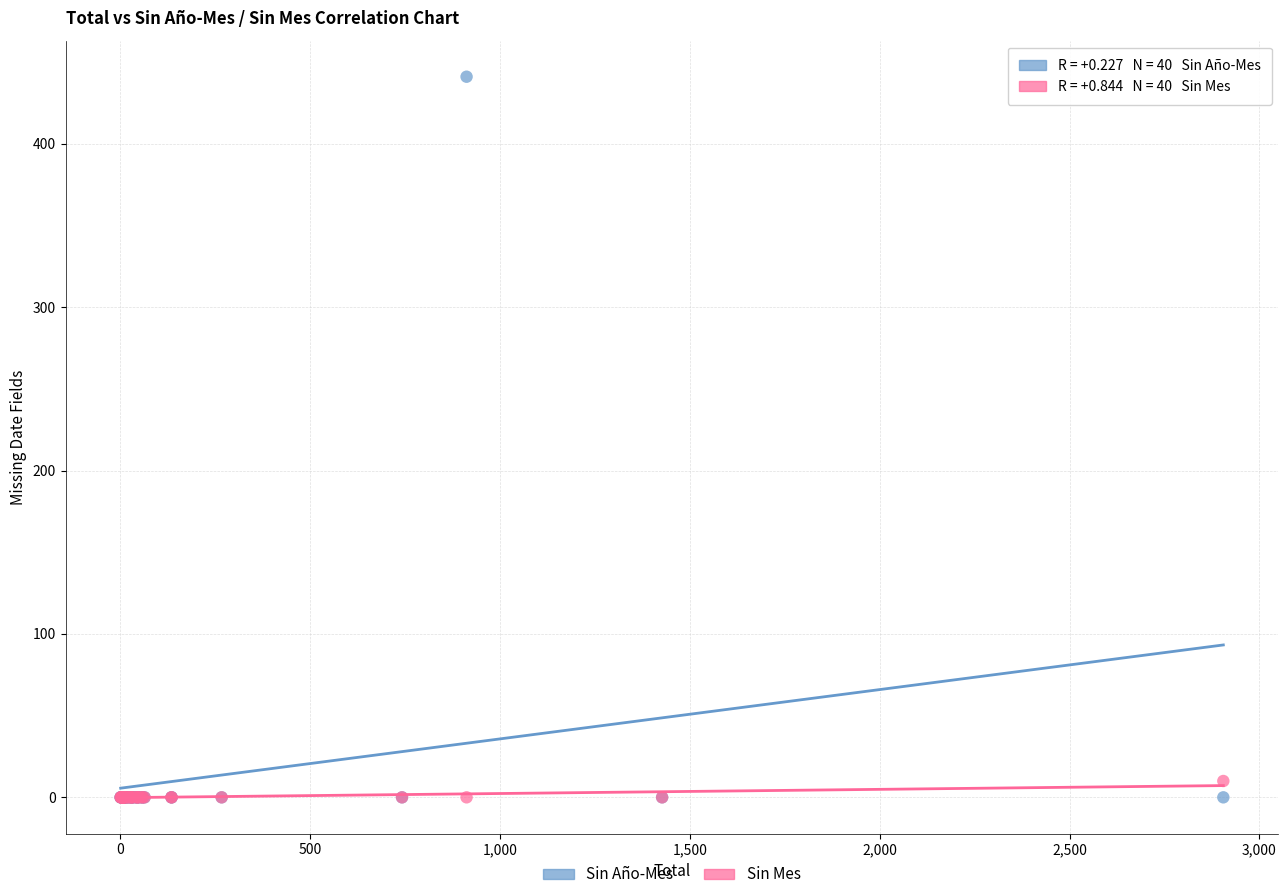

Across all series, what Y value is closest to 220?

10